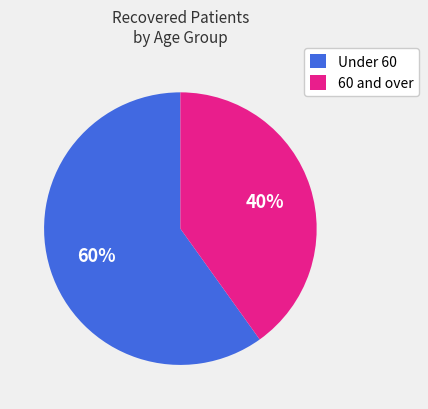

To the nearest percent, what is the combined percentage of Under 60 and 60 and over?

100%